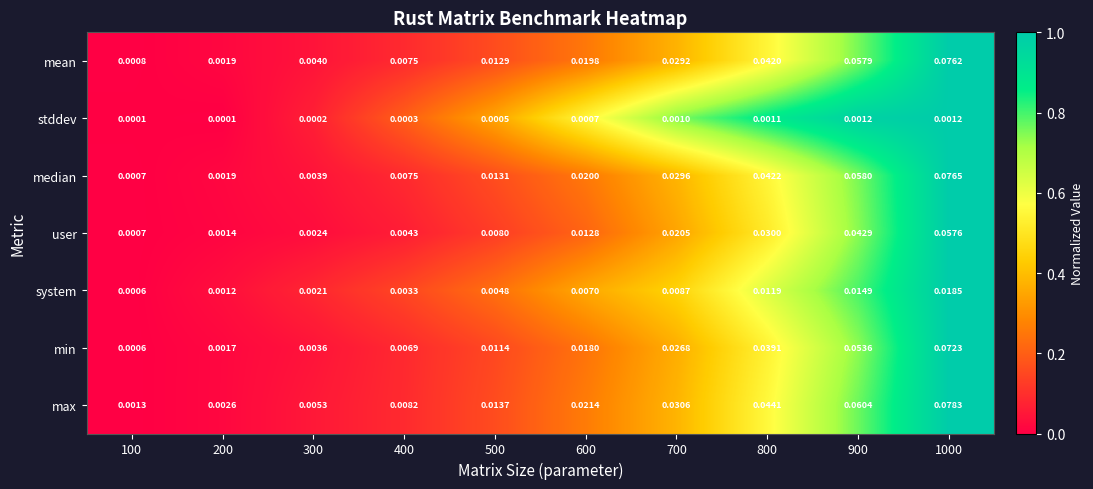

List the series in order of their peak value, highest first.

max, median, mean, min, user, system, stddev